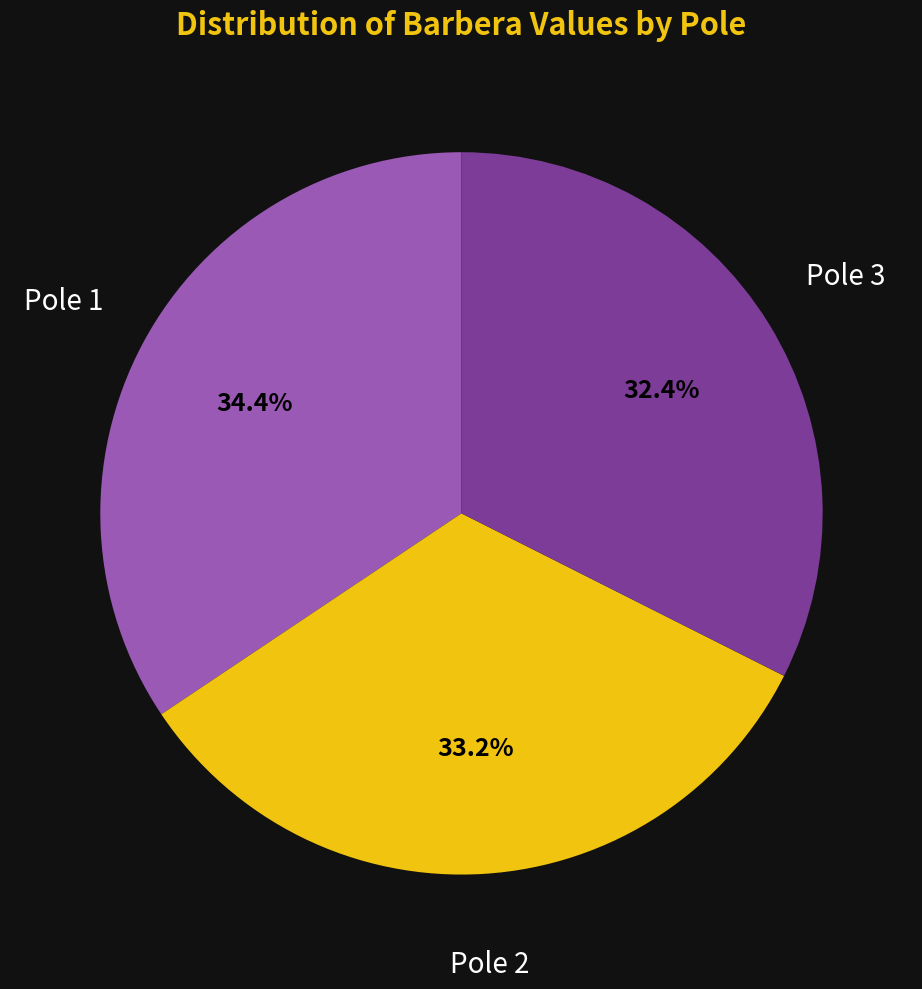

Does any single category account for the majority?

No